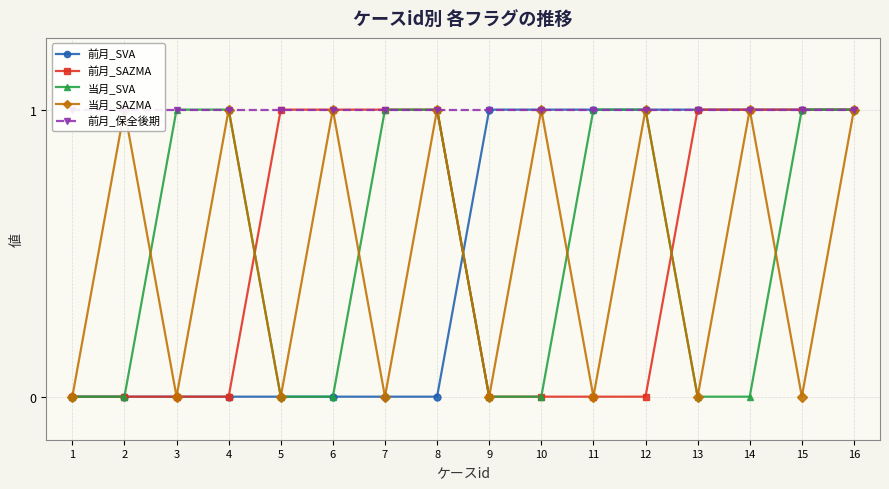

At which label does 当月_SVA reach its minimum?

1